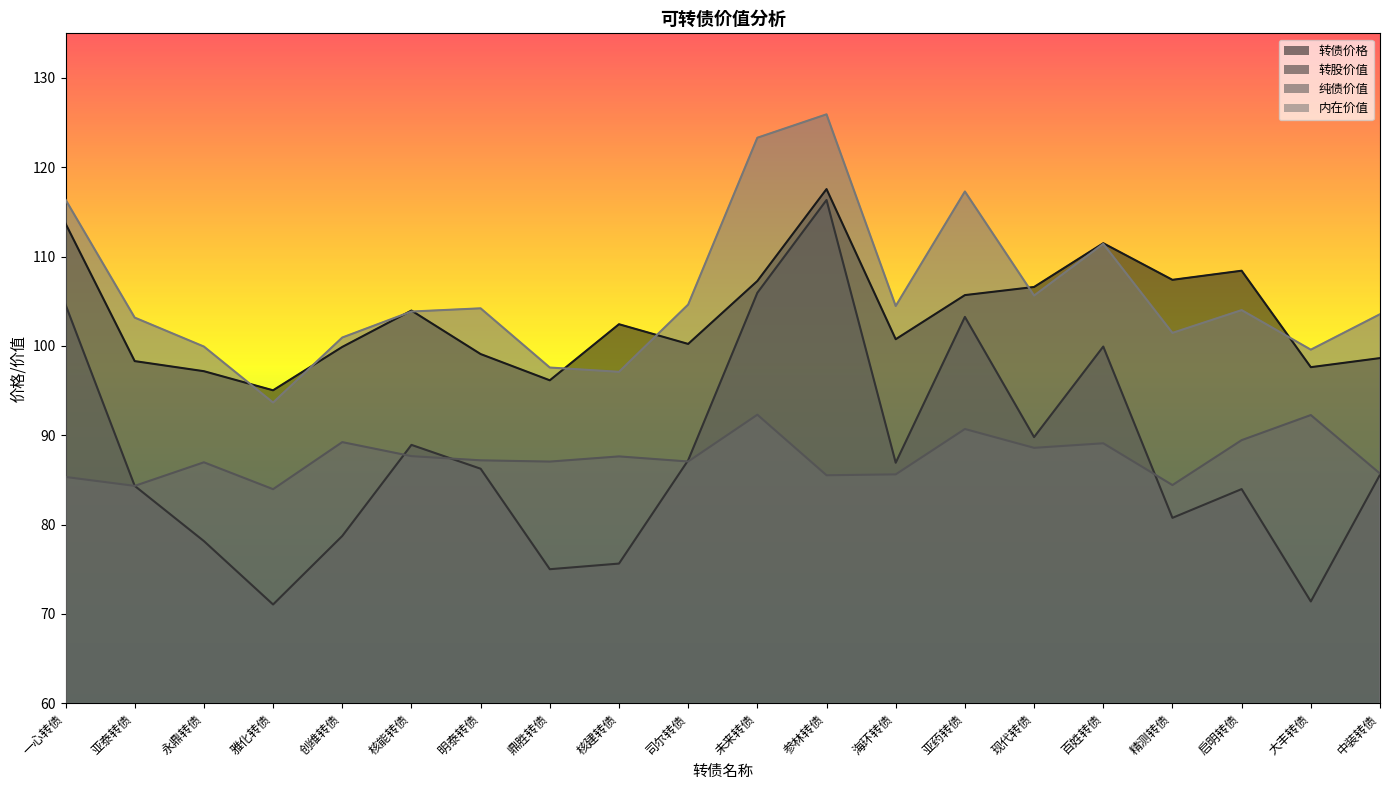

What is the sum of the 转股价值 values at 亚药转债 and 海环转债?

190.2